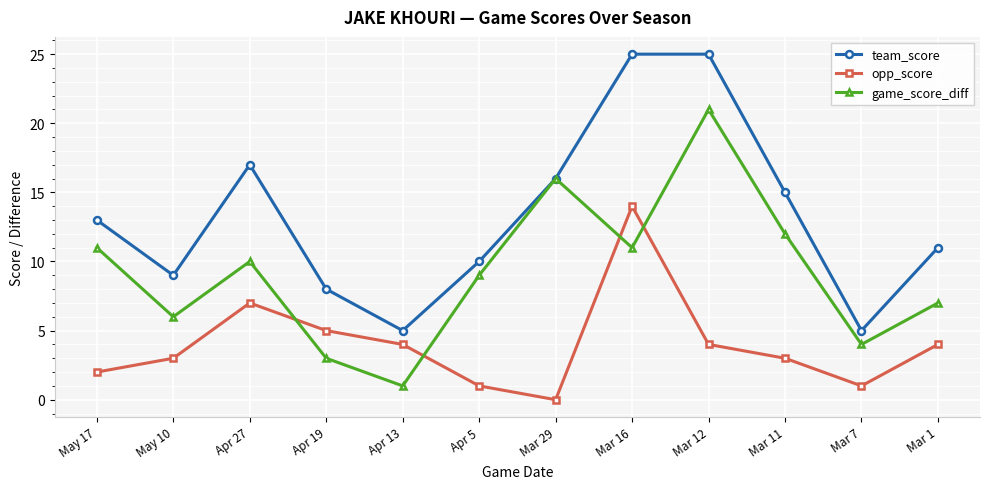

What is the label of the 9th point from the right?

Apr 19